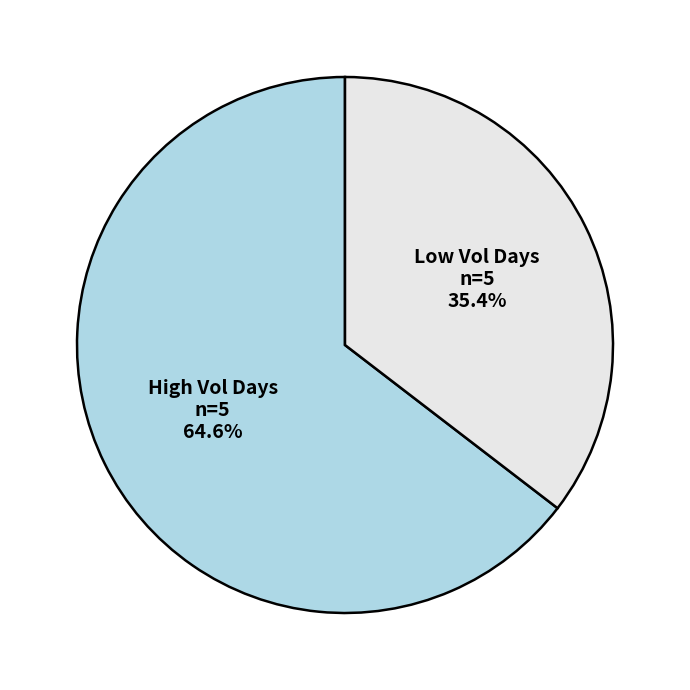

Is there a majority slice in this chart?

Yes